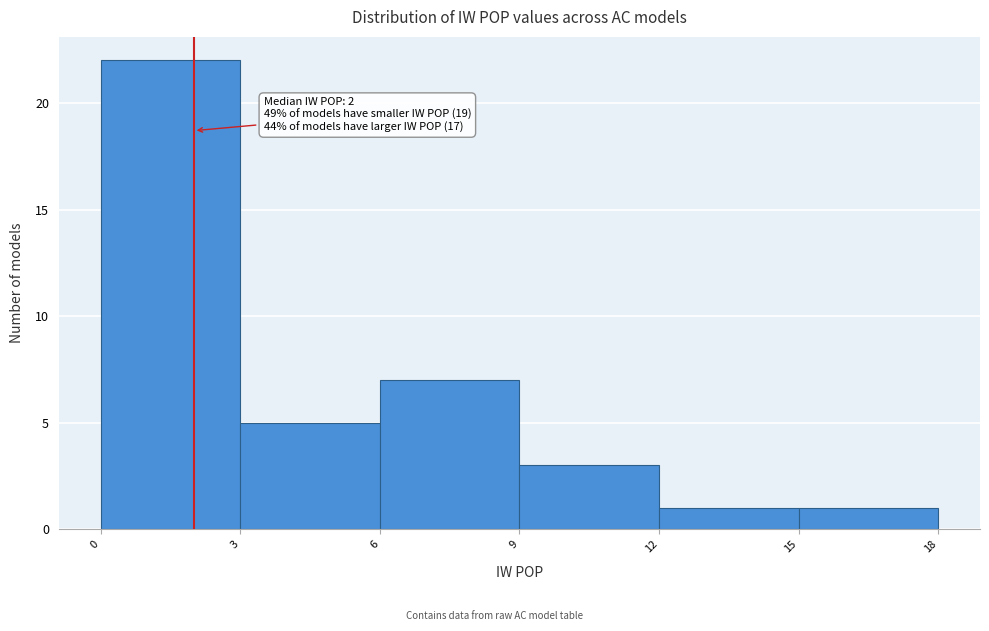

Over which range of the x-axis is the bar tallest?

0 to 3